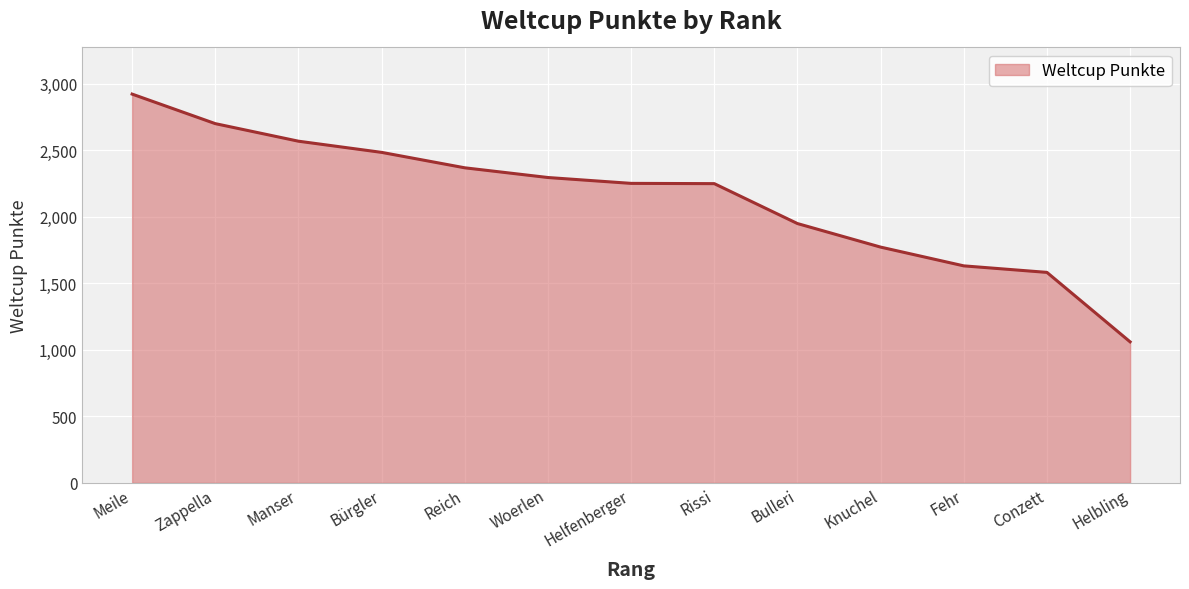

The chart shows a value of 670 at Helbling. True or false?

False